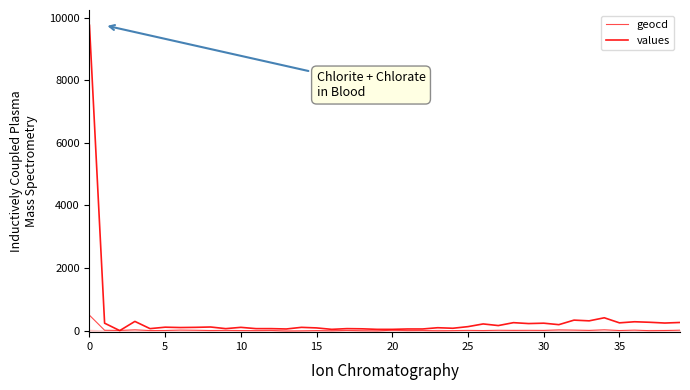

List the series in order of their overall mean, lowest first.

geocd, values